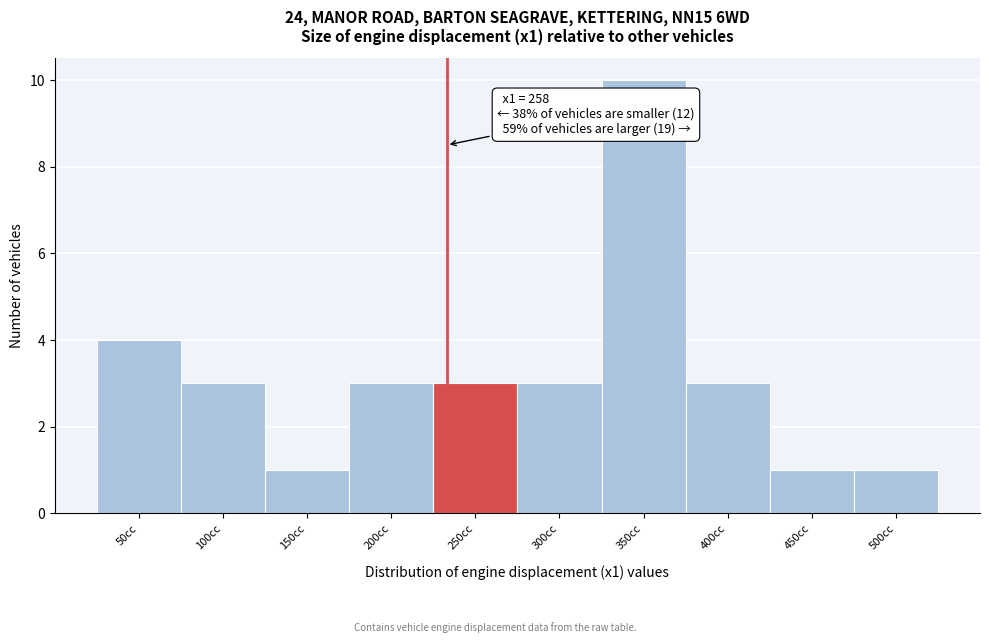

Reading right to left, list all the values displayed in this chart.

1	1	3	10	3	3	3	1	3	4